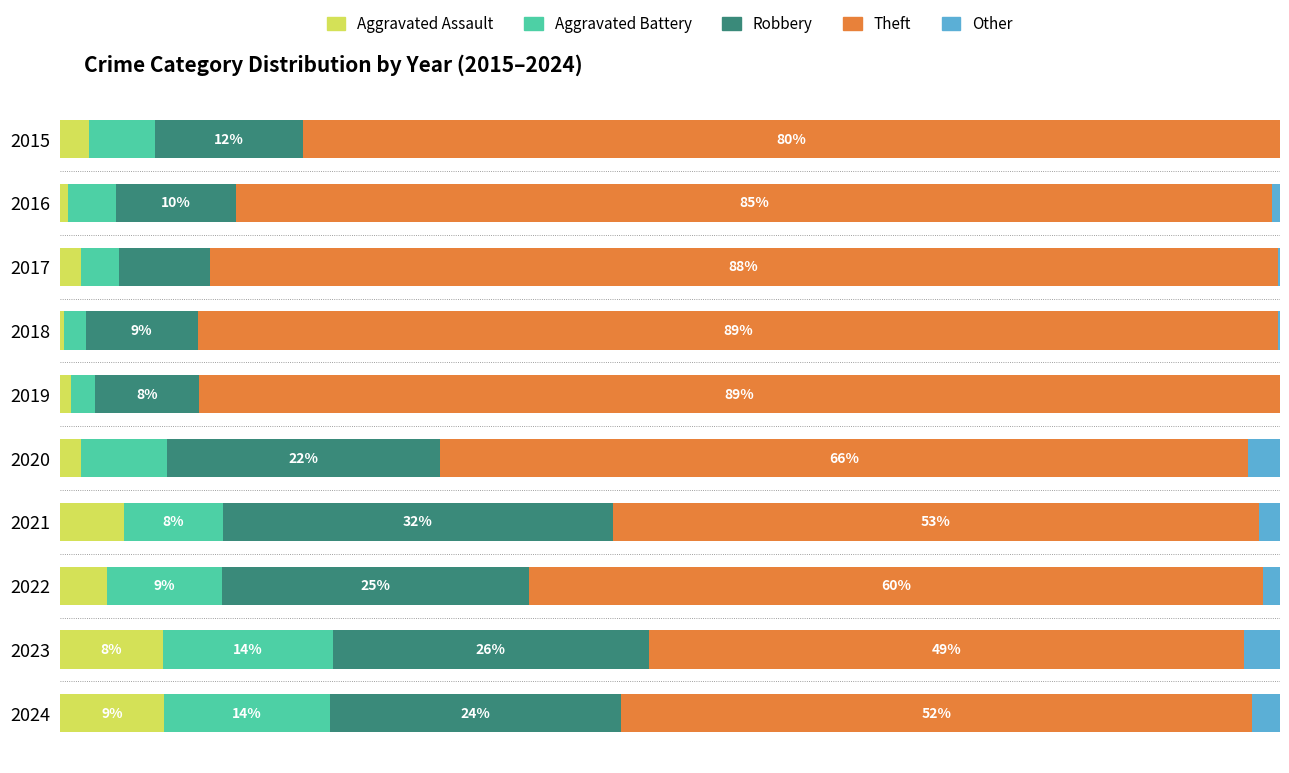

What are all the series names shown in the legend?

Aggravated Assault, Aggravated Battery, Robbery, Theft, Other